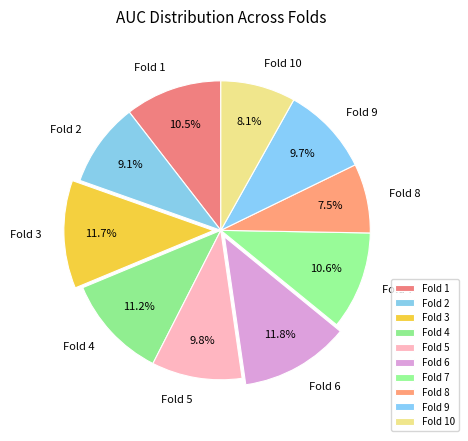

Combined, do Fold 7 and Fold 5 account for over 50%?

No